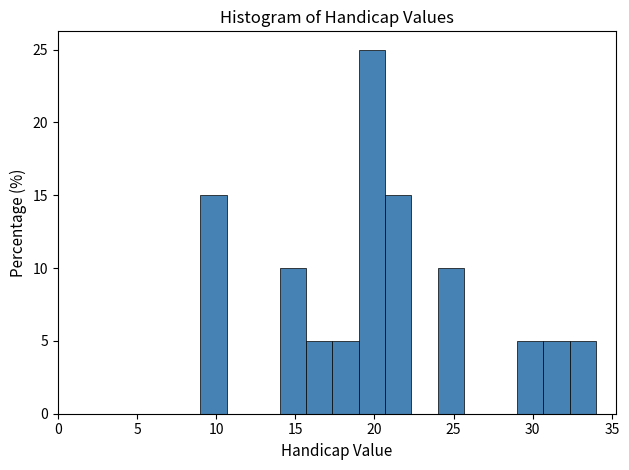

Around what value on the x-axis is the tallest bar? Give the approximate position of its centre, as read against the axis.

20.0